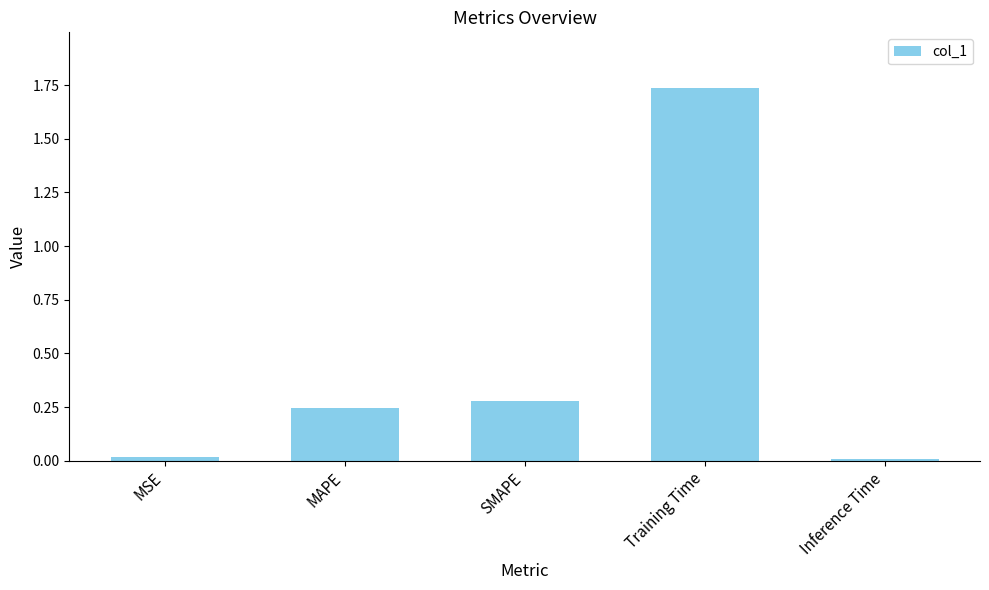

What is the sum of all values?

2.3